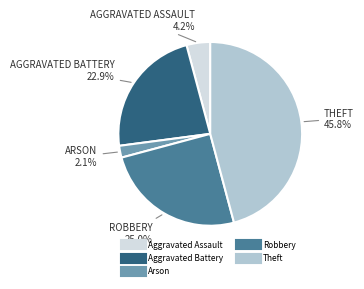

Is there any slice that represents more than half of the pie?

No